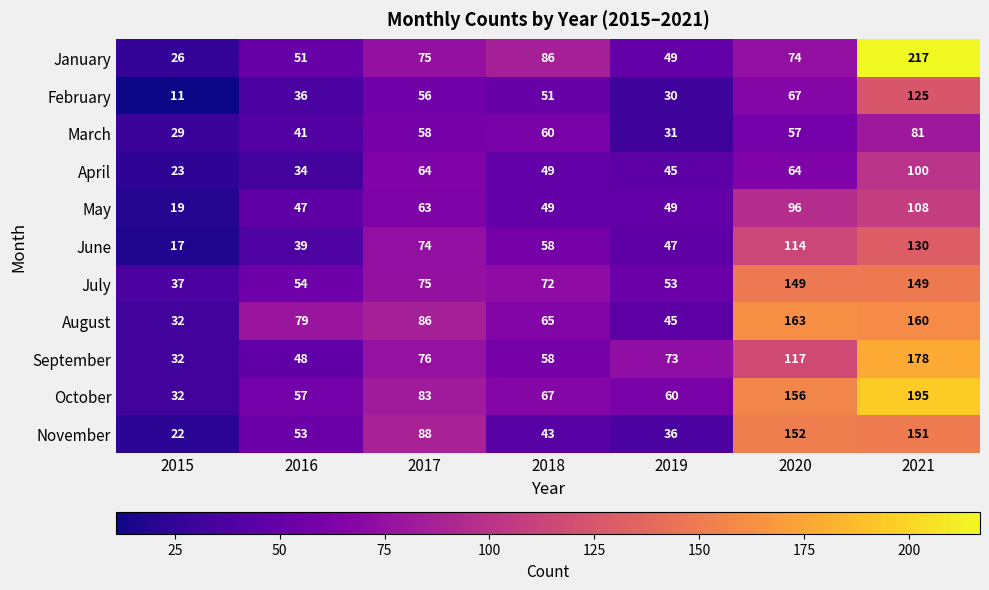

Rank the series by their maximum value, from lowest to highest.

March, April, May, February, June, July, November, August, September, October, January